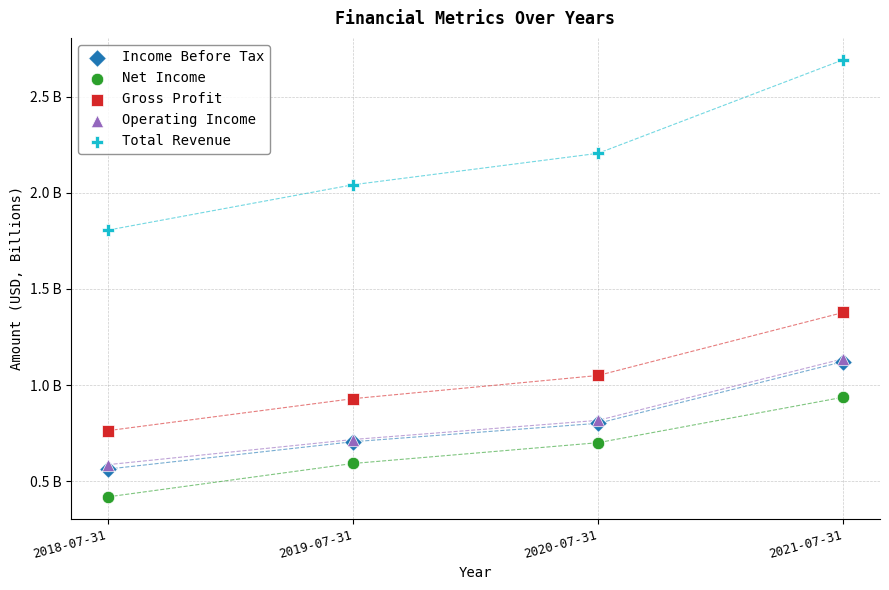

What are all the series names shown in the legend?

Income Before Tax, Net Income, Gross Profit, Operating Income, Total Revenue